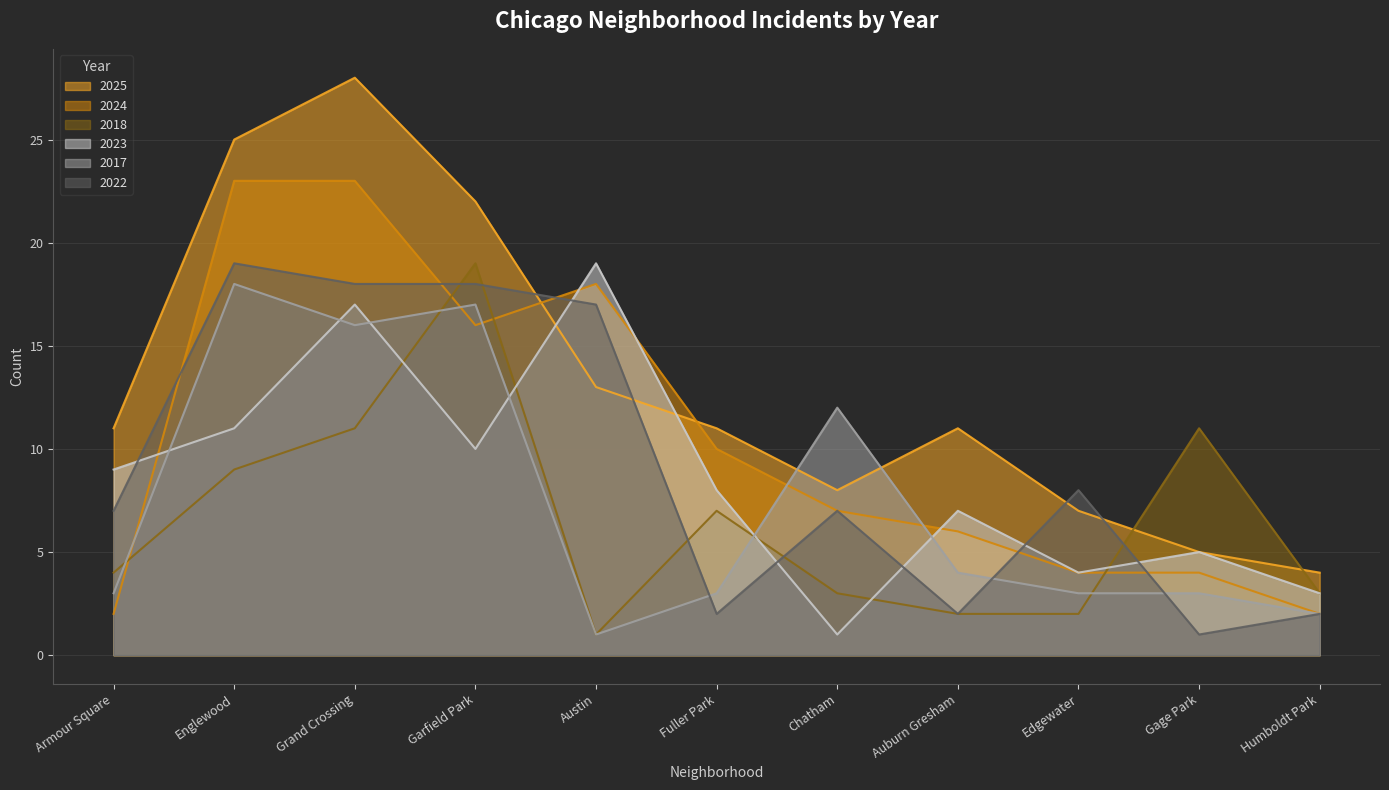

Reading left to right, what are all the values shown in this chart?

2025: Armour Square=11	Englewood=25	Grand Crossing=28	Garfield Park=22	Austin=13	Fuller Park=11	Chatham=8	Auburn Gresham=11	Edgewater=7	Gage Park=5	Humboldt Park=4
2024: Armour Square=2	Englewood=23	Grand Crossing=23	Garfield Park=16	Austin=18	Fuller Park=10	Chatham=7	Auburn Gresham=6	Edgewater=4	Gage Park=4	Humboldt Park=2
2018: Armour Square=4	Englewood=9	Grand Crossing=11	Garfield Park=19	Austin=1	Fuller Park=7	Chatham=3	Auburn Gresham=2	Edgewater=2	Gage Park=11	Humboldt Park=3
2023: Armour Square=9	Englewood=11	Grand Crossing=17	Garfield Park=10	Austin=19	Fuller Park=8	Chatham=1	Auburn Gresham=7	Edgewater=4	Gage Park=5	Humboldt Park=3
2017: Armour Square=3	Englewood=18	Grand Crossing=16	Garfield Park=17	Austin=1	Fuller Park=3	Chatham=12	Auburn Gresham=4	Edgewater=3	Gage Park=3	Humboldt Park=2
2022: Armour Square=7	Englewood=19	Grand Crossing=18	Garfield Park=18	Austin=17	Fuller Park=2	Chatham=7	Auburn Gresham=2	Edgewater=8	Gage Park=1	Humboldt Park=2